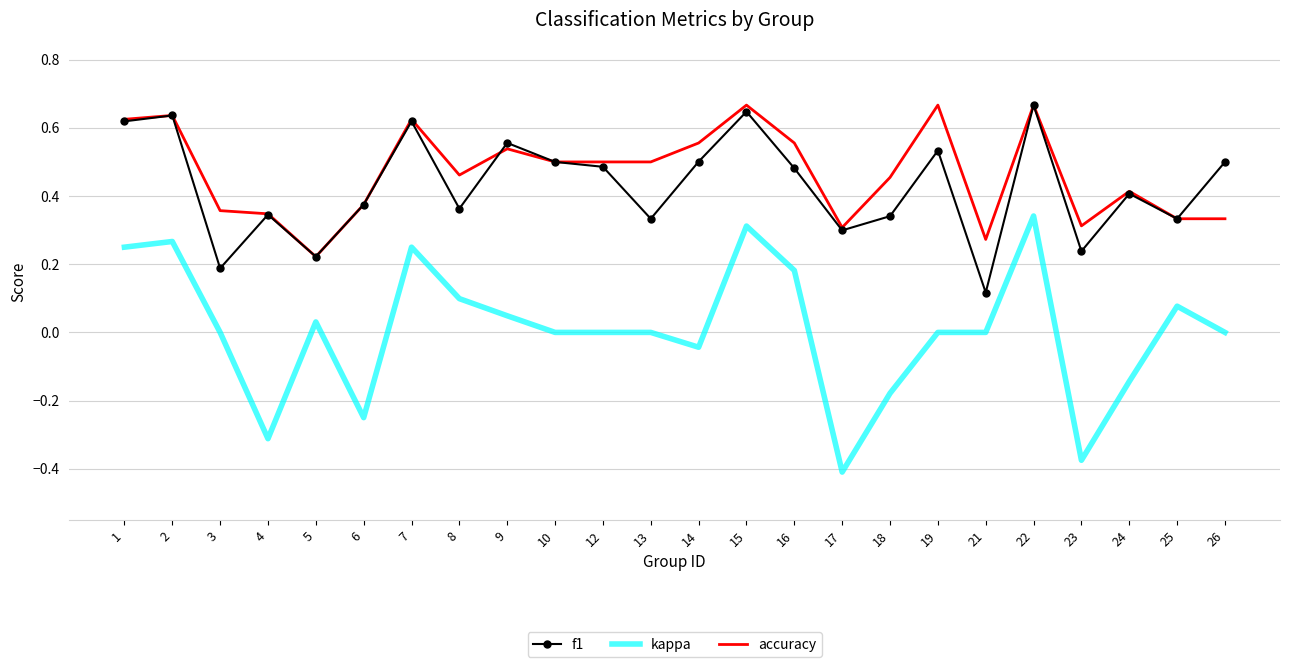

What are all the series names shown in the legend?

f1, kappa, accuracy